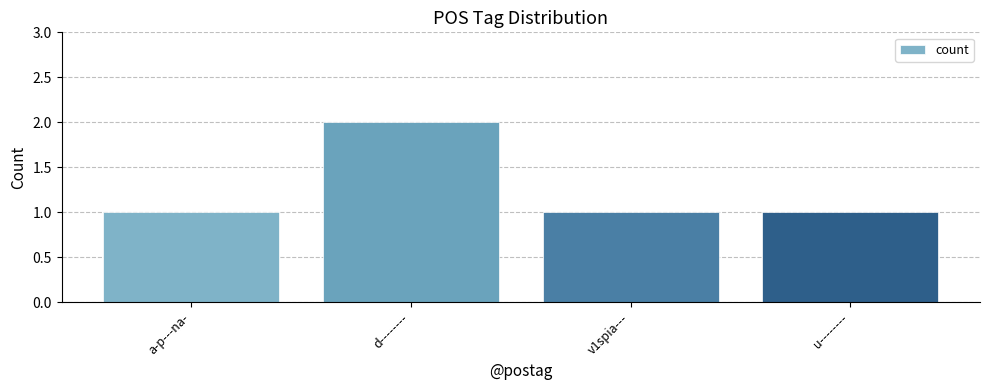

What is the change in value from d-------- to v1spia---?

-1